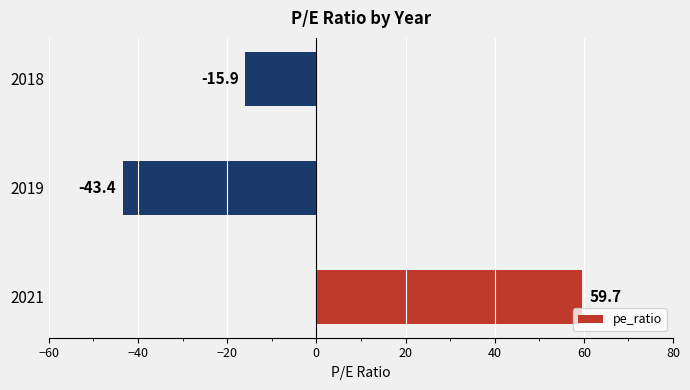

How many bars are there in total?

3